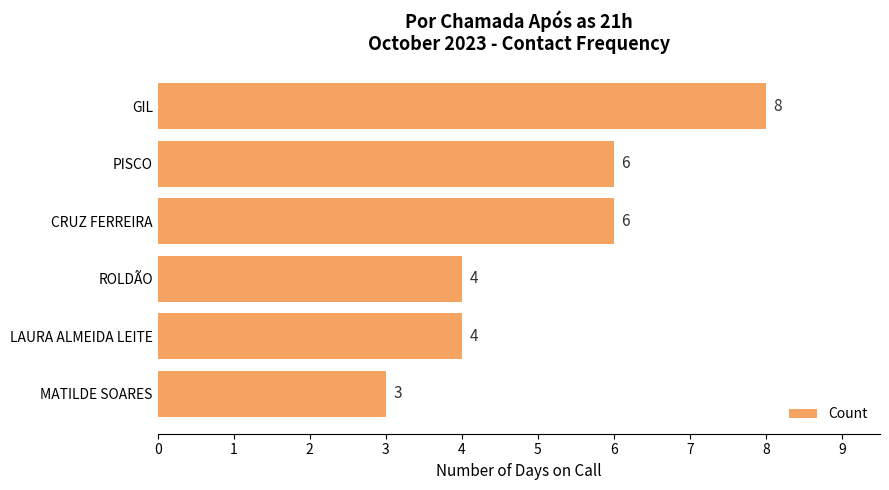

What is the change in value from LAURA ALMEIDA LEITE to PISCO?

+2